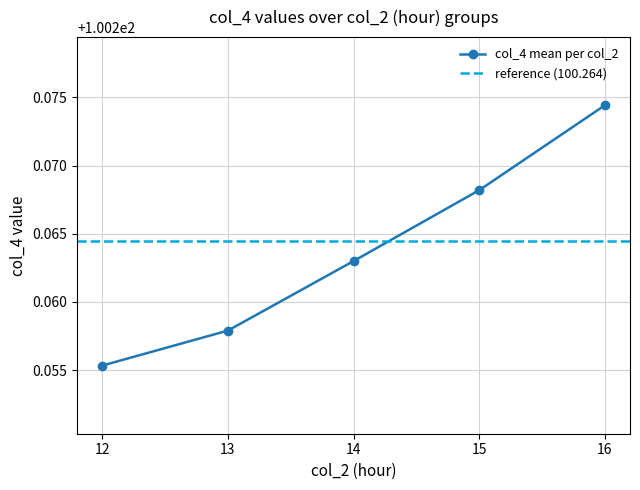

List the labels in order of col_4 mean per col_2 value, largest first.

16, 15, 14, 13, 12